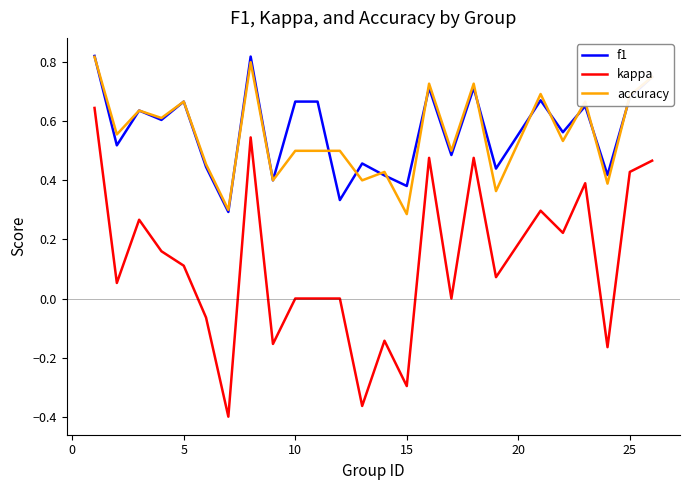

True or false: kappa and f1 intersect in this chart.

False